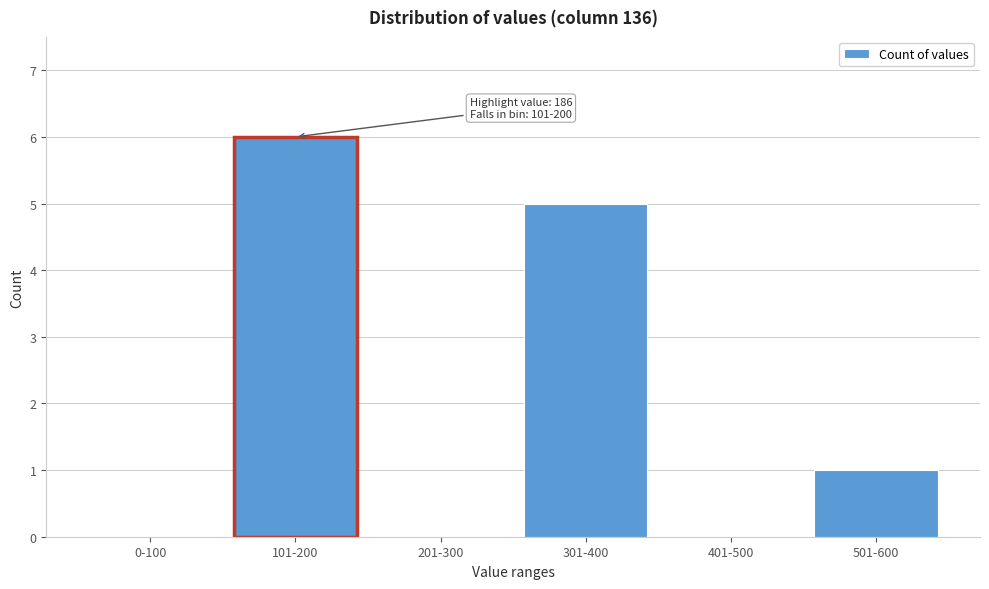

Reading right to left, transcribe all the data shown in this chart.

501-600=1	401-500=0	301-400=5	201-300=0	101-200=6	0-100=0